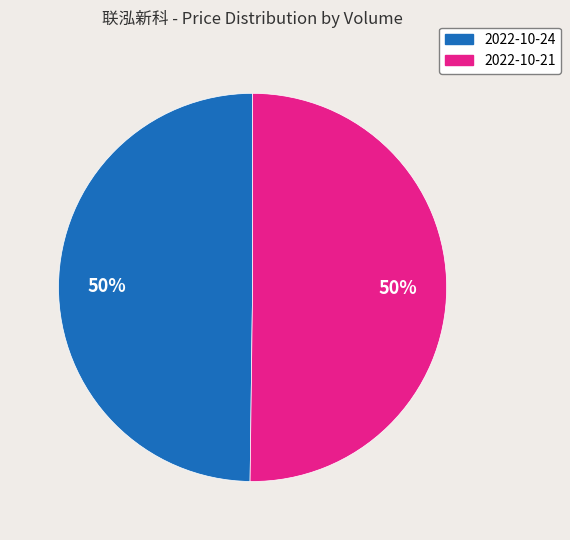

Combined, do 2022-10-21 and 2022-10-24 account for over 50%?

Yes